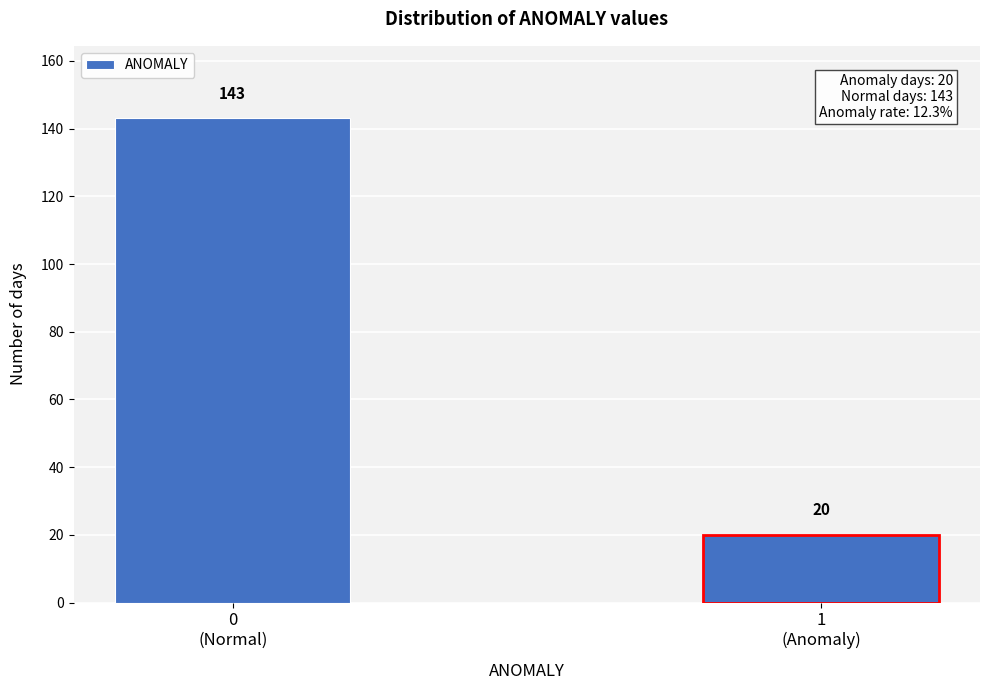

Reading left to right, list all the values displayed in this chart.

143	20